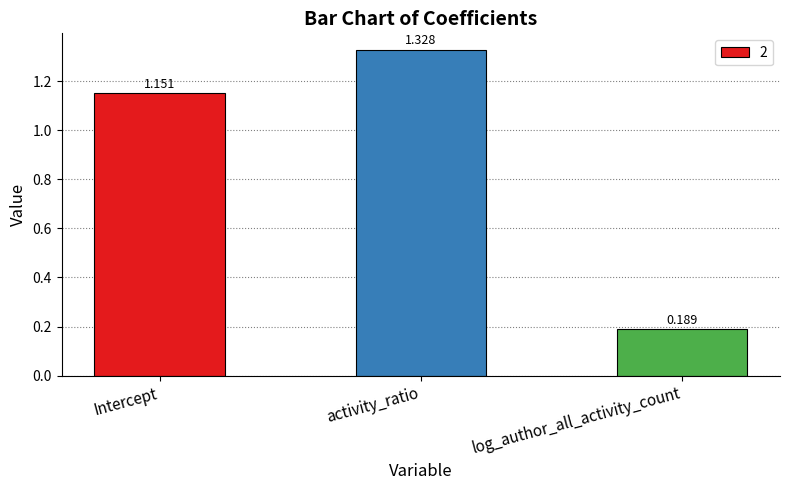

At which label does the data first exceed 1?

Intercept